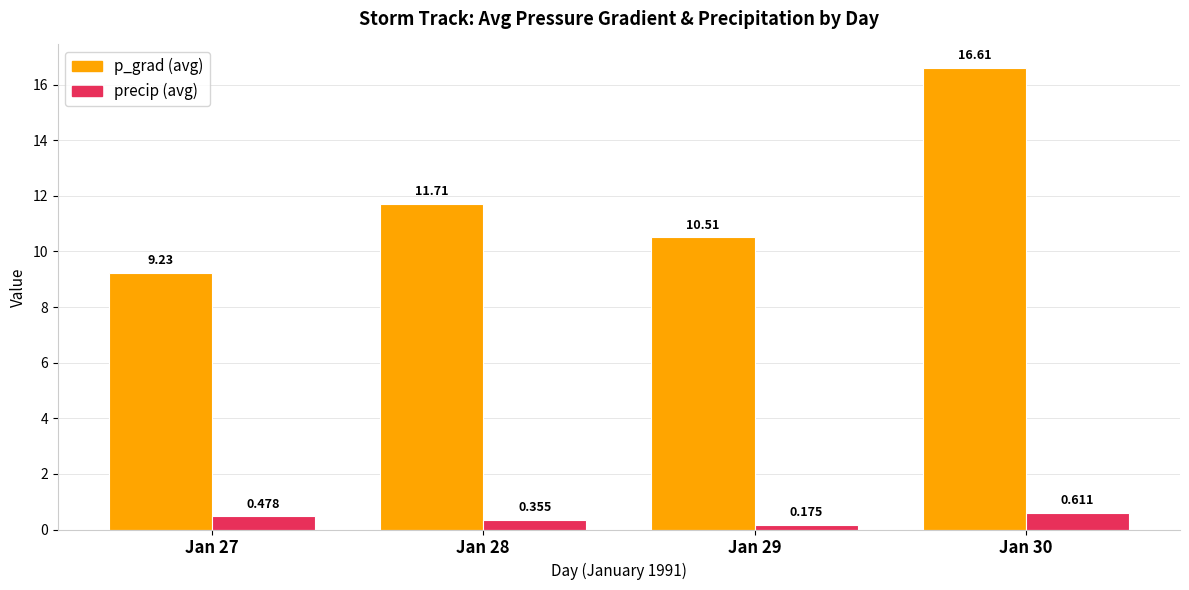

Which category has the highest value across all series?

Jan 30